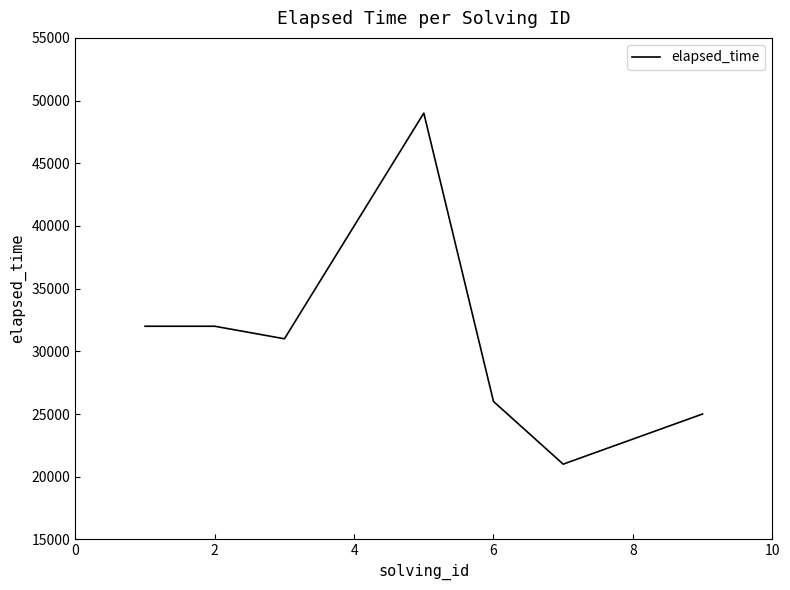

What is the minimum value shown in the chart?

21000